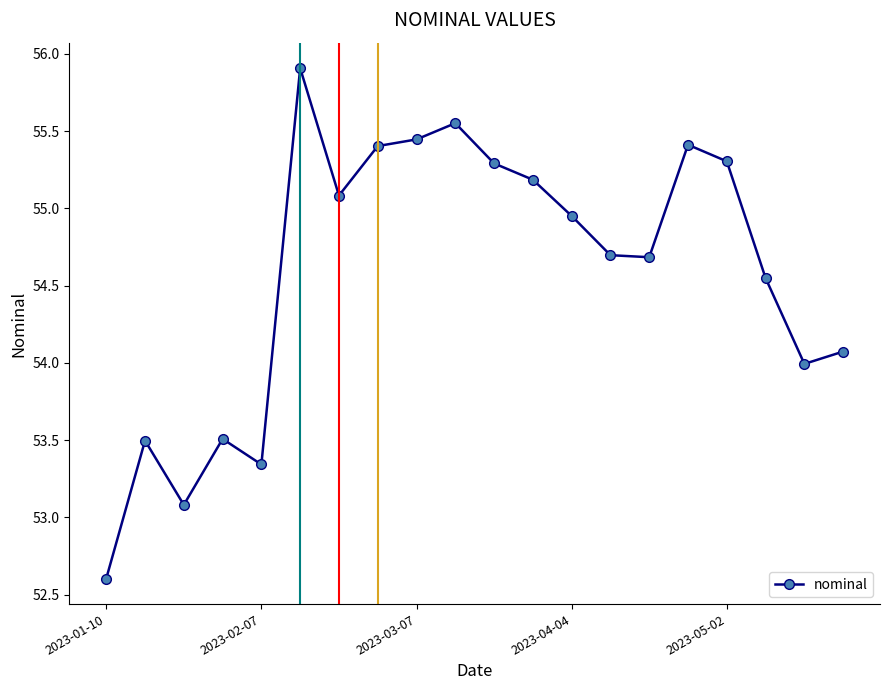

Is this an area chart (filled region under the line)?

No